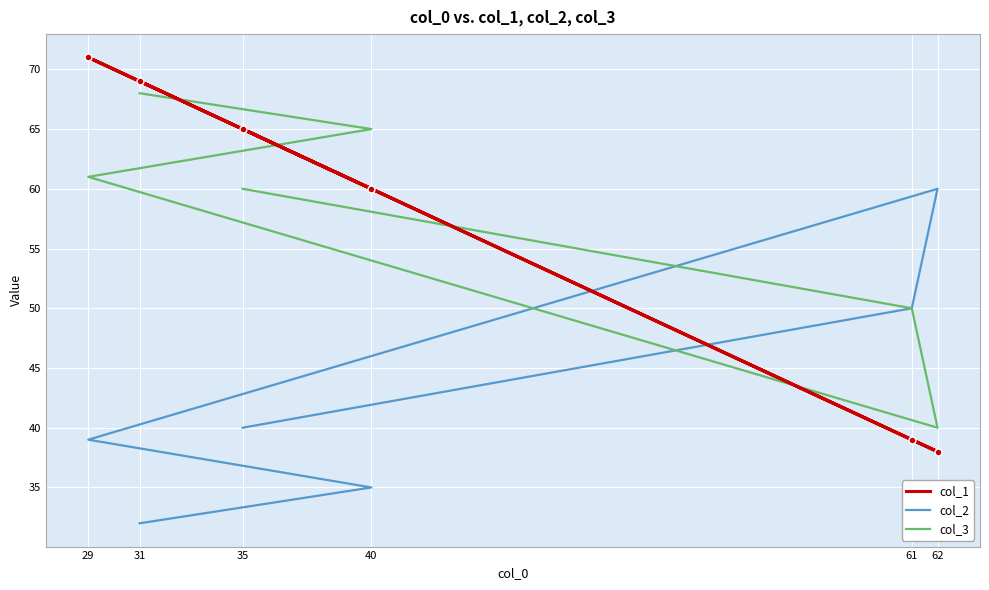

Count the number of data series in this chart.

3